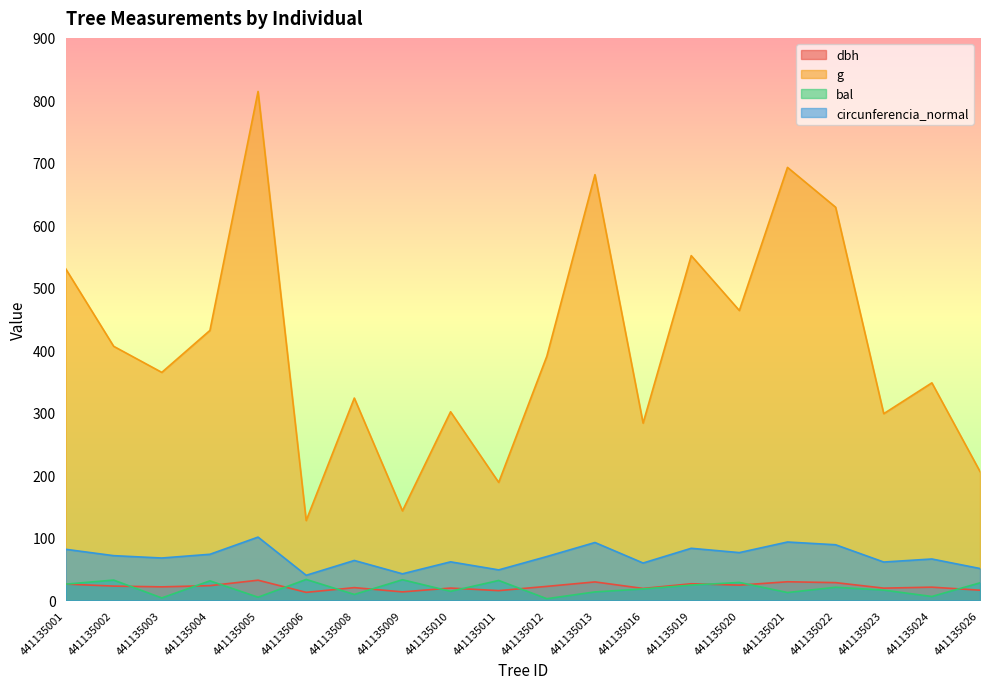

Where is dbh nearest to the value 22?

441135012